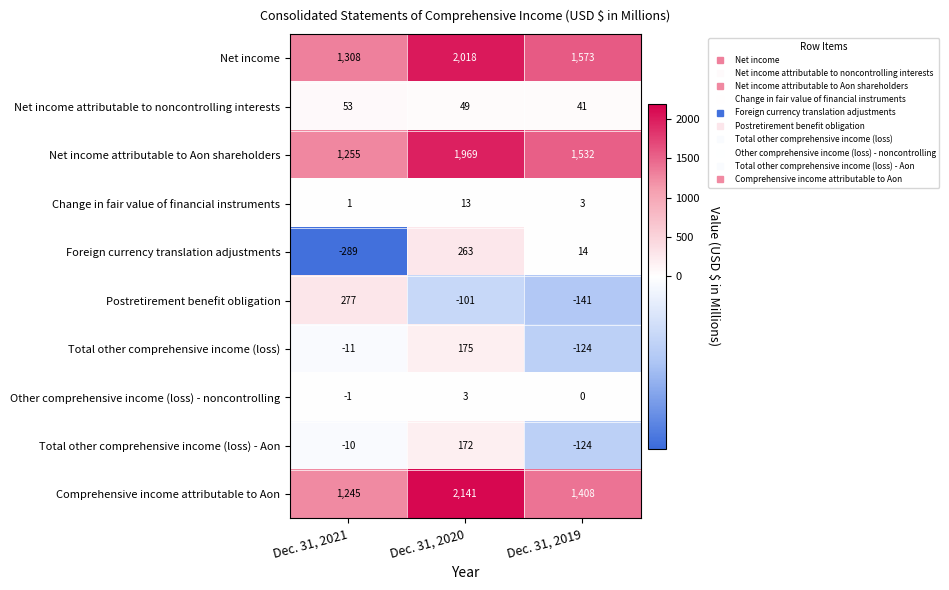

What is the smallest value displayed?

-289